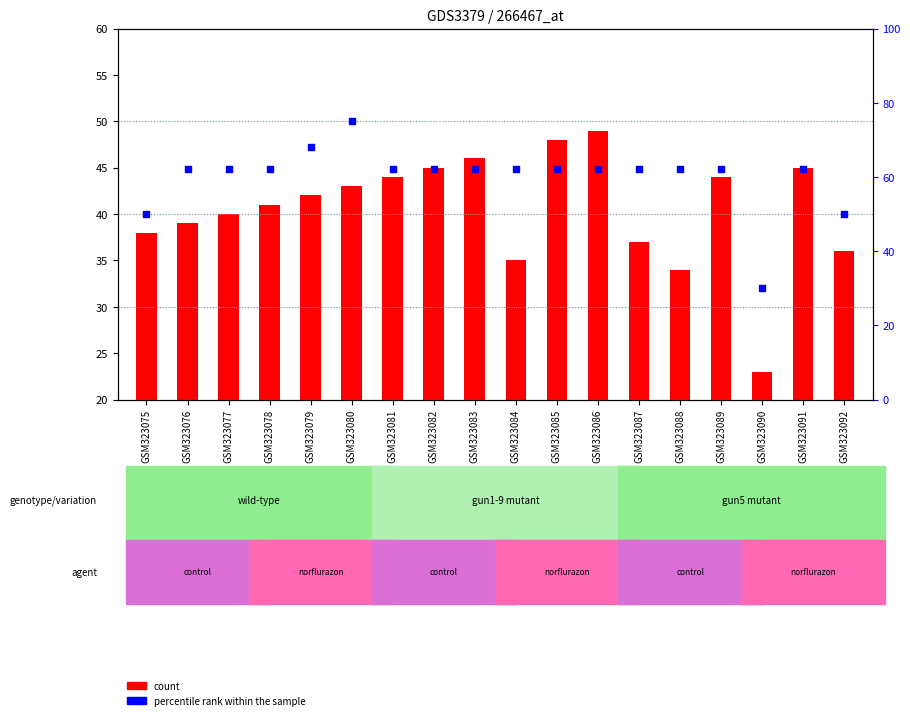

At which category is the sum across all series the highest?

GSM323080